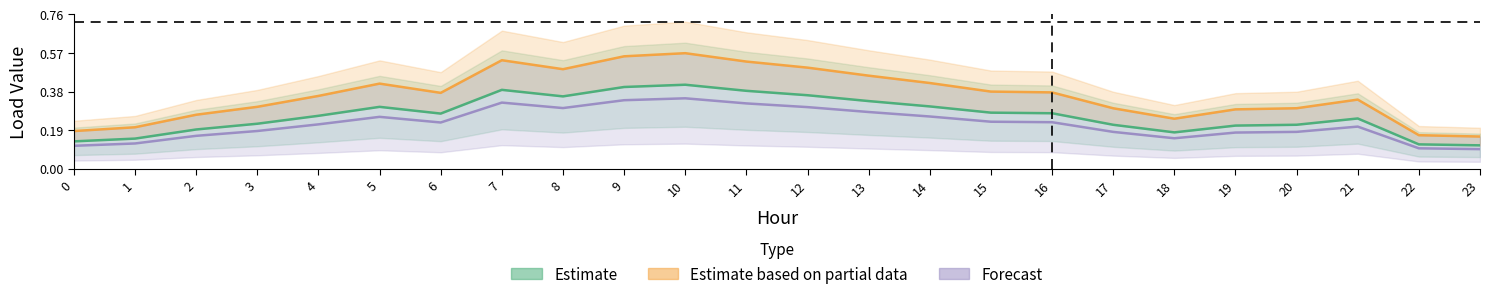

Is the value of Estimate at 0 greater than the value of Estimate based on partial data at 8?

No